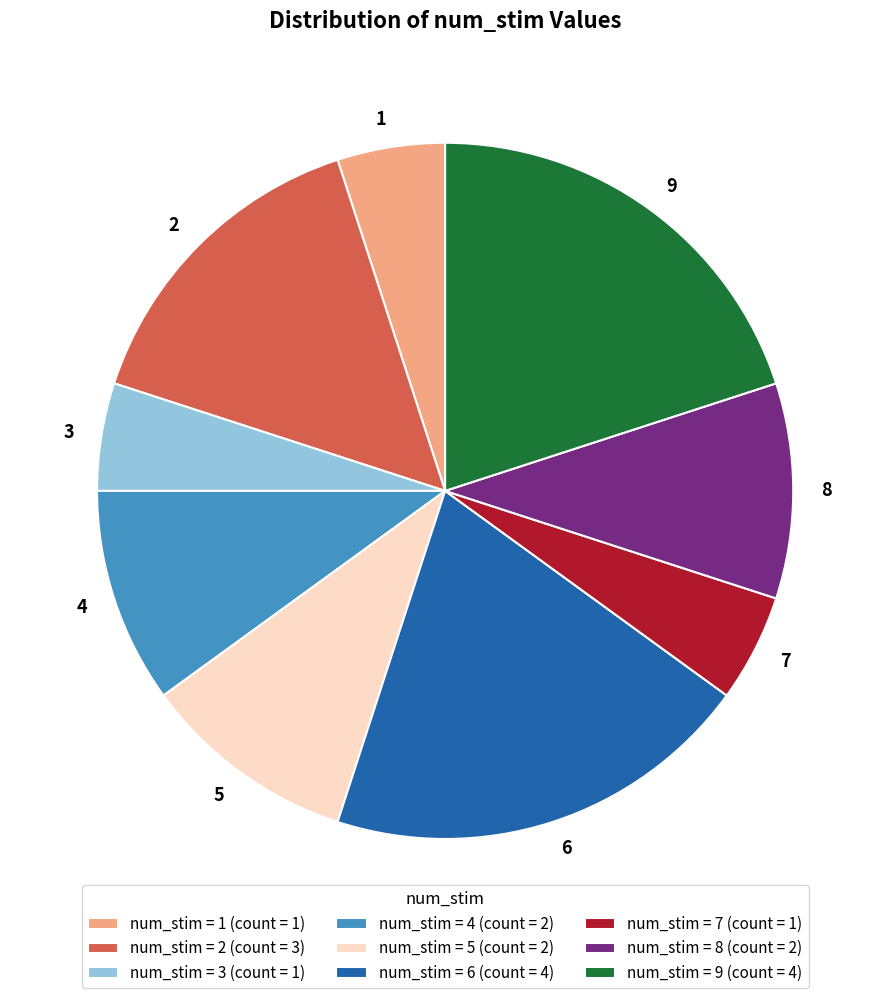

Do 7 and 2 together represent more than half of the pie?

No